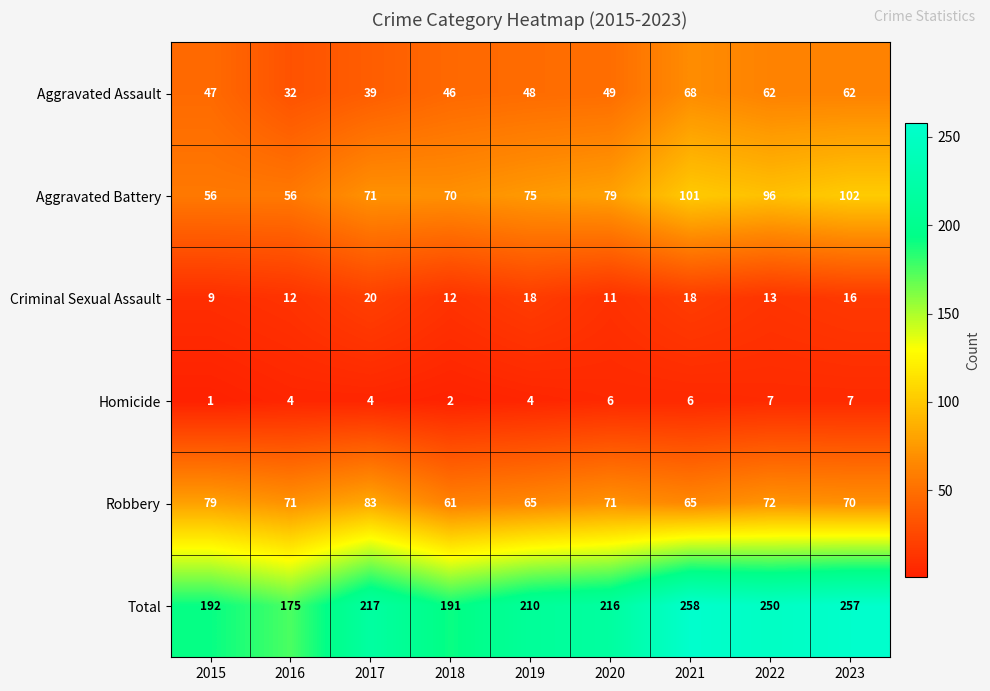

True or false: Aggravated Battery has a value of 37 at 2015.

False